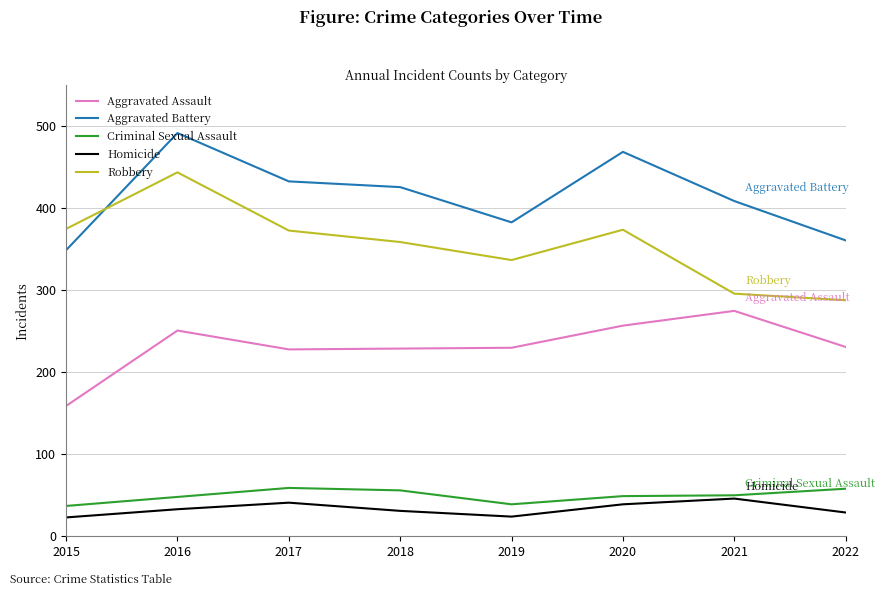

Rank the series at 2018 from highest to lowest value.

Aggravated Battery, Robbery, Aggravated Assault, Criminal Sexual Assault, Homicide